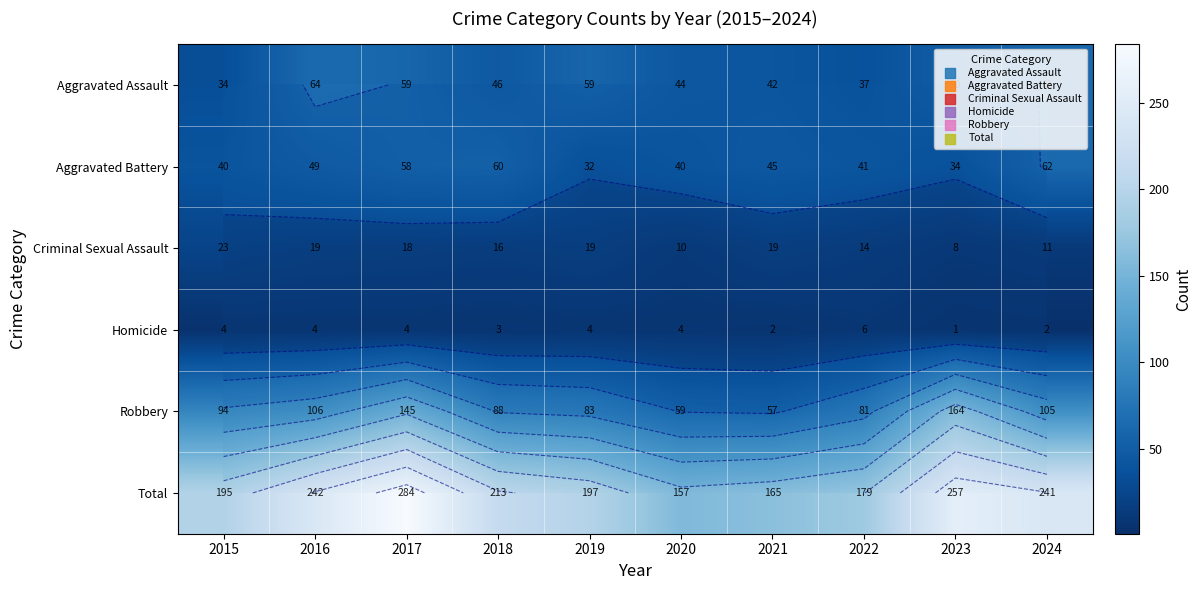

How many Homicide values are between 2 and 4?

8